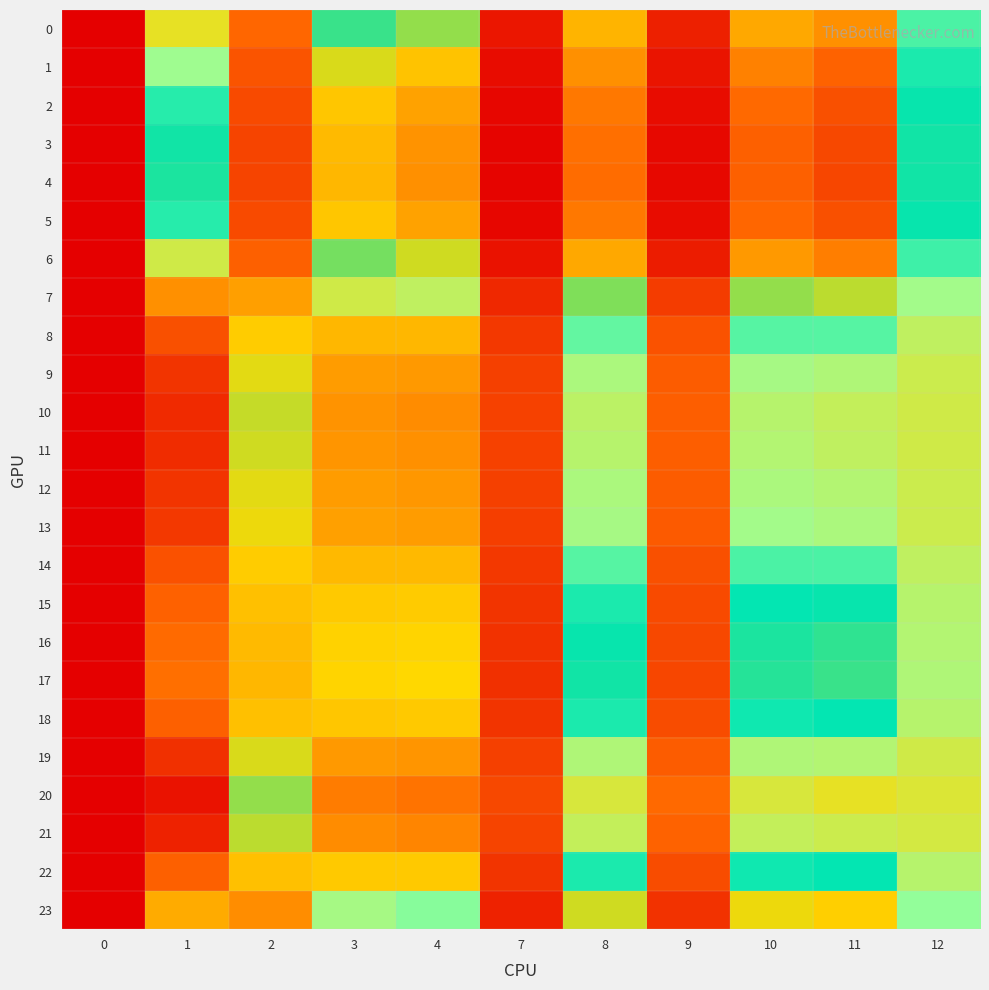

At how many categories does at least one series exceed 1?

11